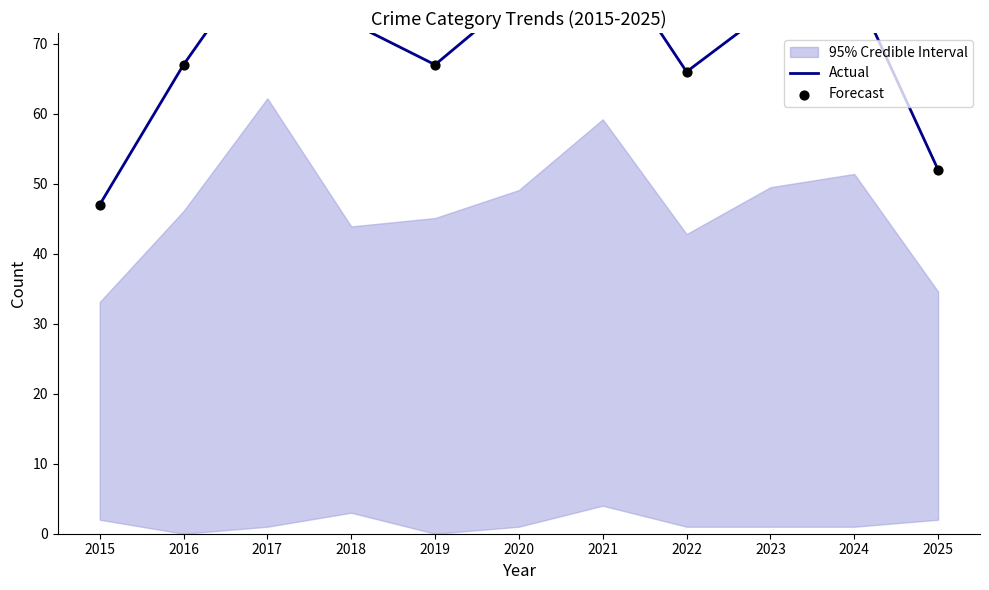

At which category is the sum across all series the highest?

2017